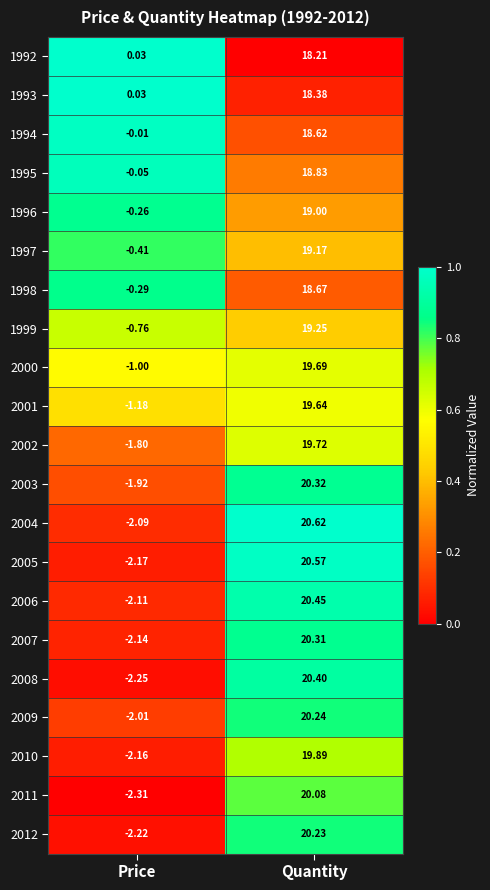

Which category has the highest value across all series?

Quantity